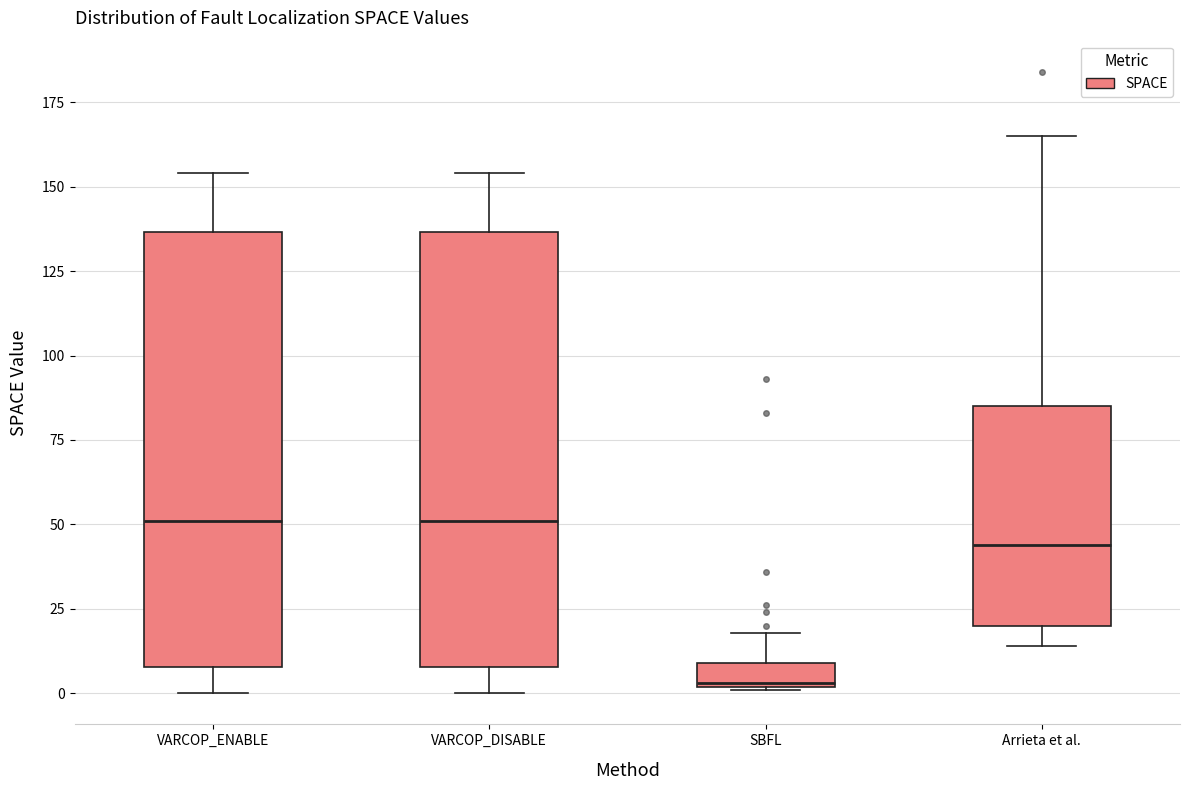

Where is the upper edge of the box for Arrieta et al. on the y-axis? The values are not printed on the chart, so give them approximately, as read against the axis.

85